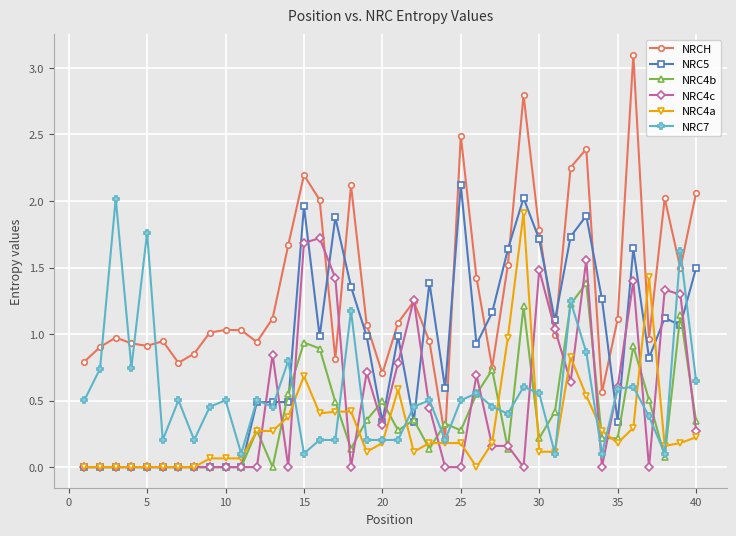

How many times do NRC7 and NRC5 cross each other?

9